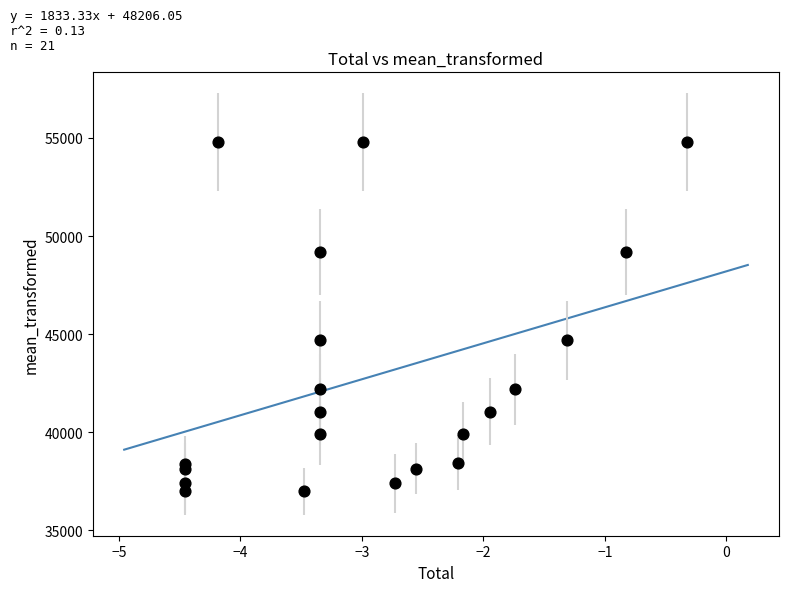

What is the range of Y values (max minus min)?

17779.0